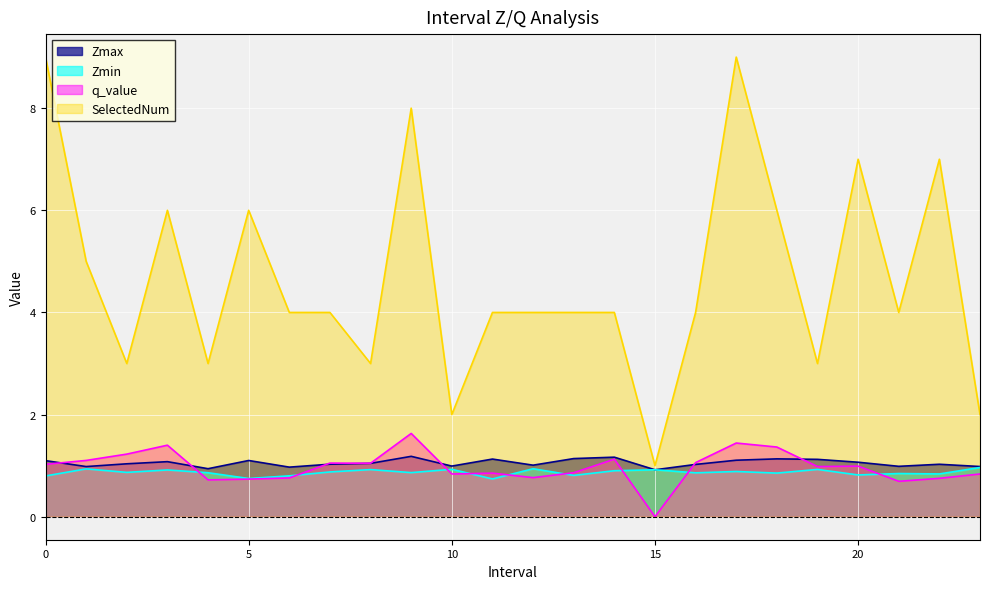

Does the chart display data point markers on the line(s)?

No